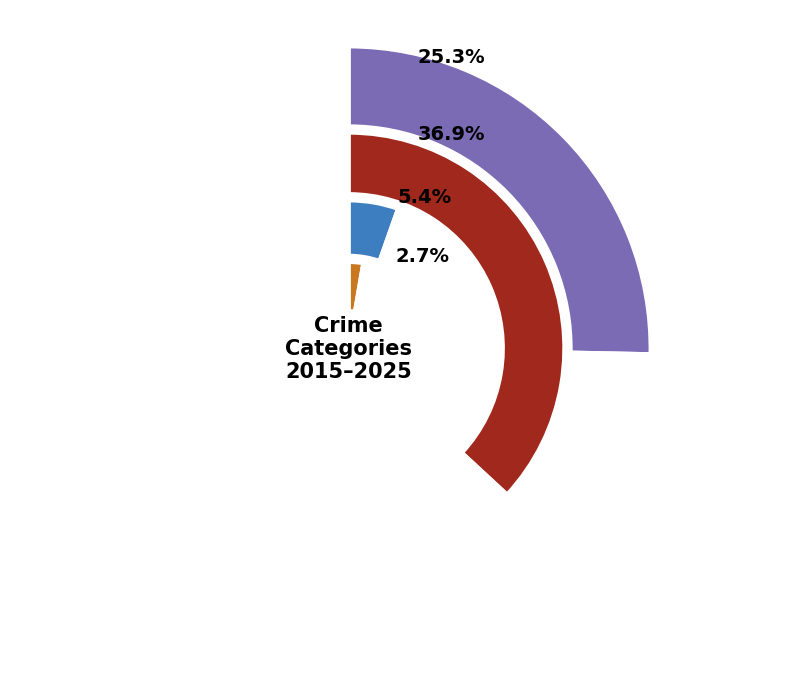

The 9 slice represents 2% of the pie. True or false?

False